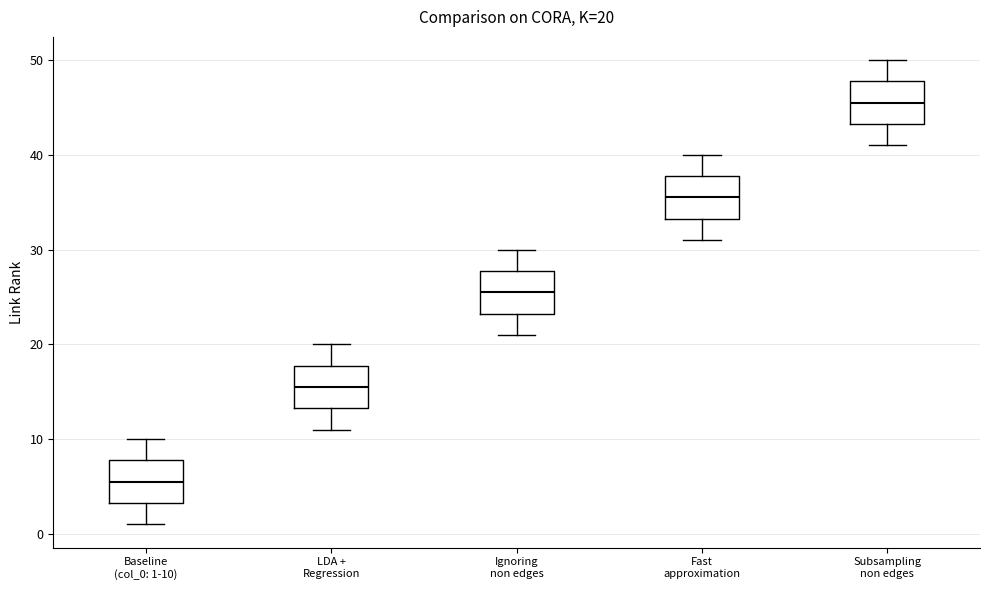

Which box's median line is the lowest?

Baseline (col_0: 1-10)